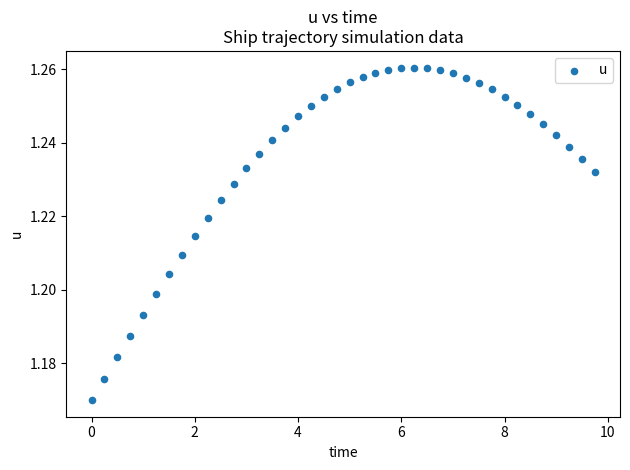

What is the range of X values (max minus min)?

9.8